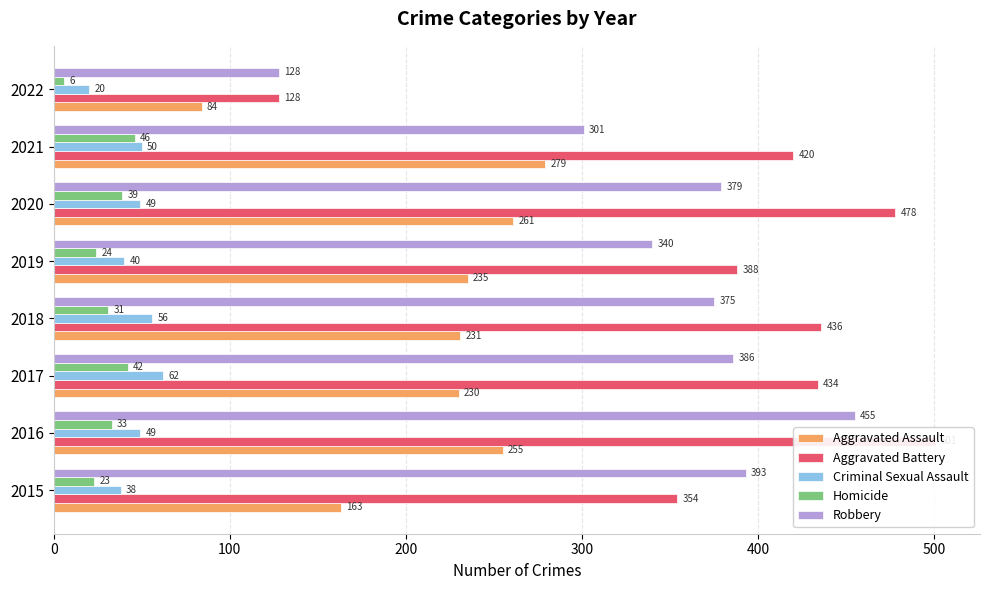

What is the greatest value displayed?

501